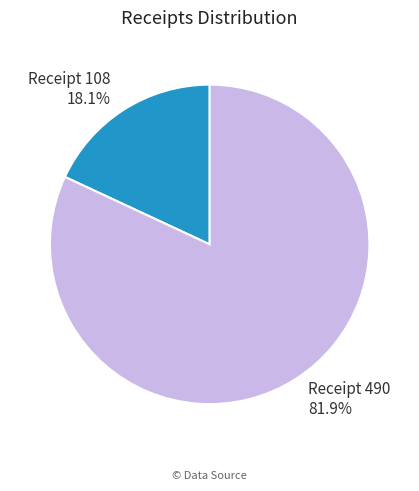

Is Receipt 108 the majority of the pie?

No